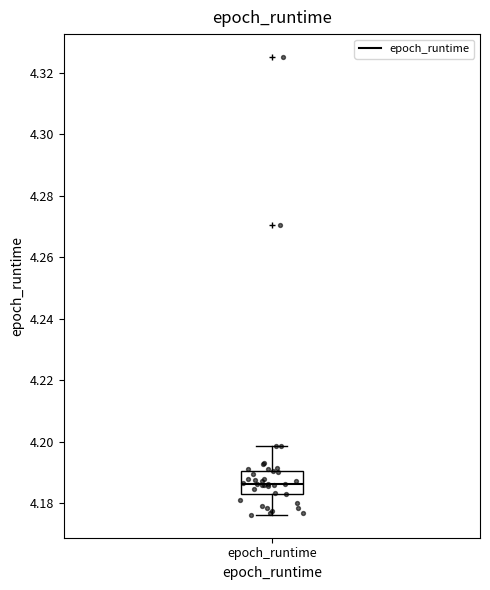

Read this box plot against the y-axis: the position of the median line, the range covered by the box, and the ends of both whiskers. The values are not printed on the chart, so give them approximately, as read against the axis.

median 4.186, box 4.184 to 4.190, whiskers 4.176 to 4.198